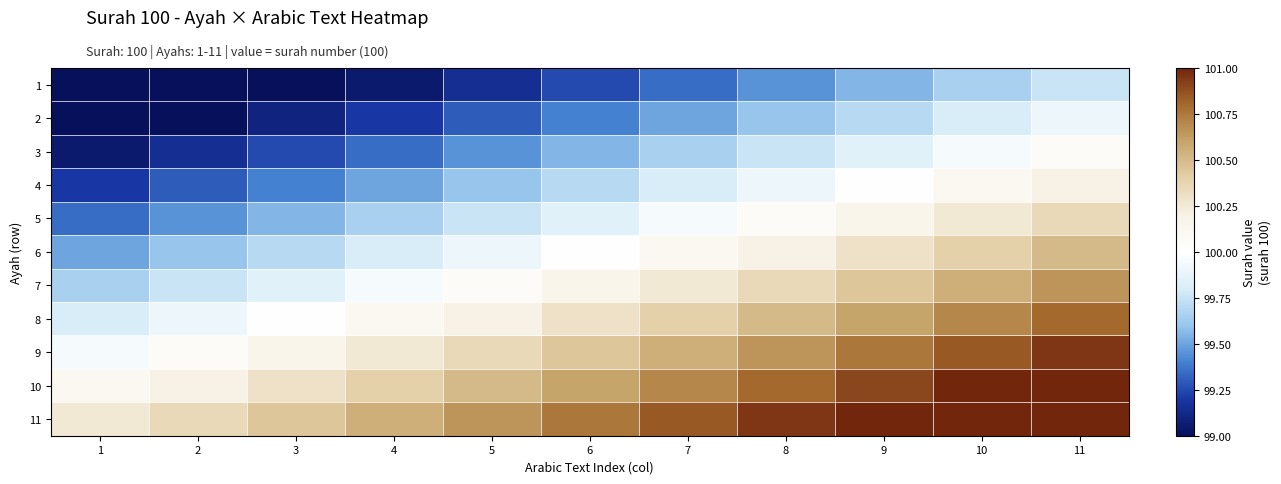

What is the total value across all series at 11?

1105.5